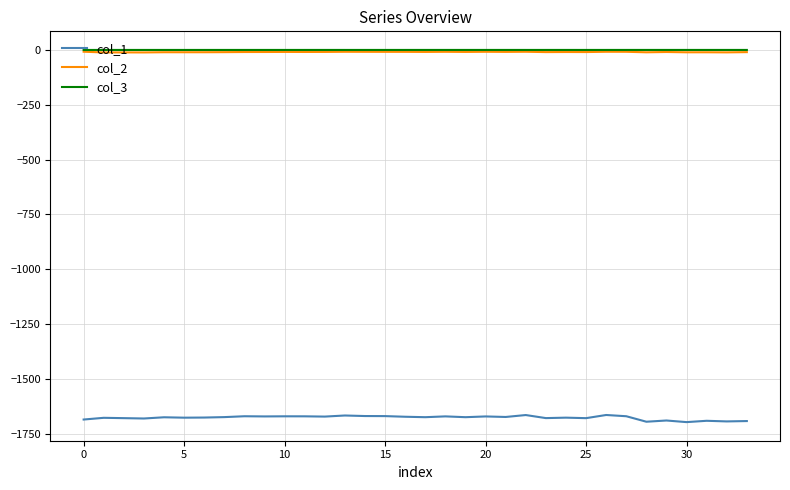

Which series has the largest range (max minus min)?

col_1